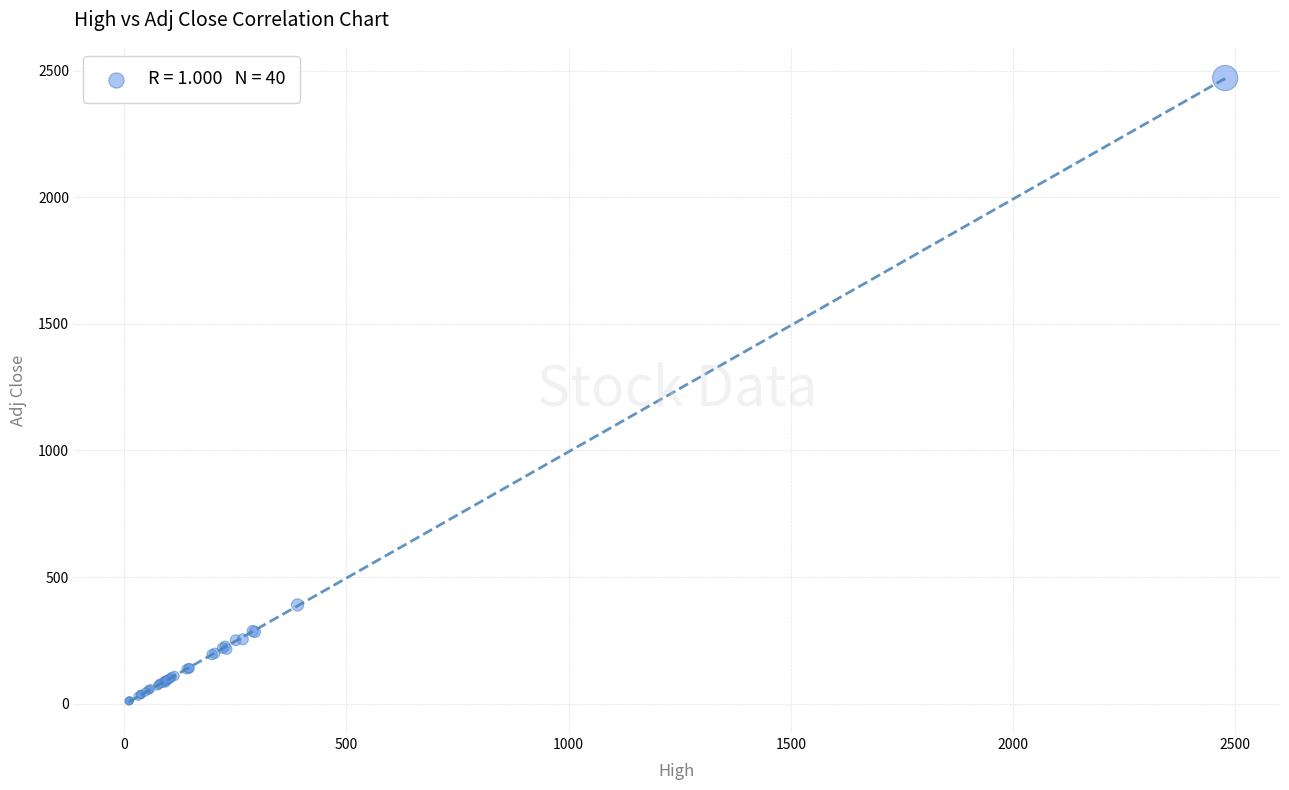

What Y value in the scatter plot is closest to 1240?

389.7